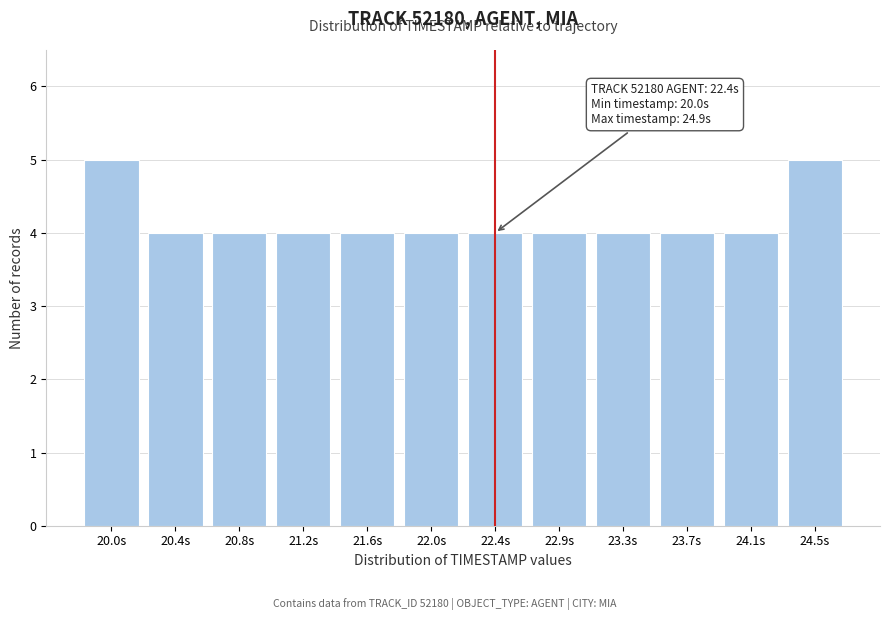

Reading right to left, what are all the values shown in this chart?

24.5s=5	24.1s=4	23.7s=4	23.3s=4	22.9s=4	22.4s=4	22.0s=4	21.6s=4	21.2s=4	20.8s=4	20.4s=4	20.0s=5